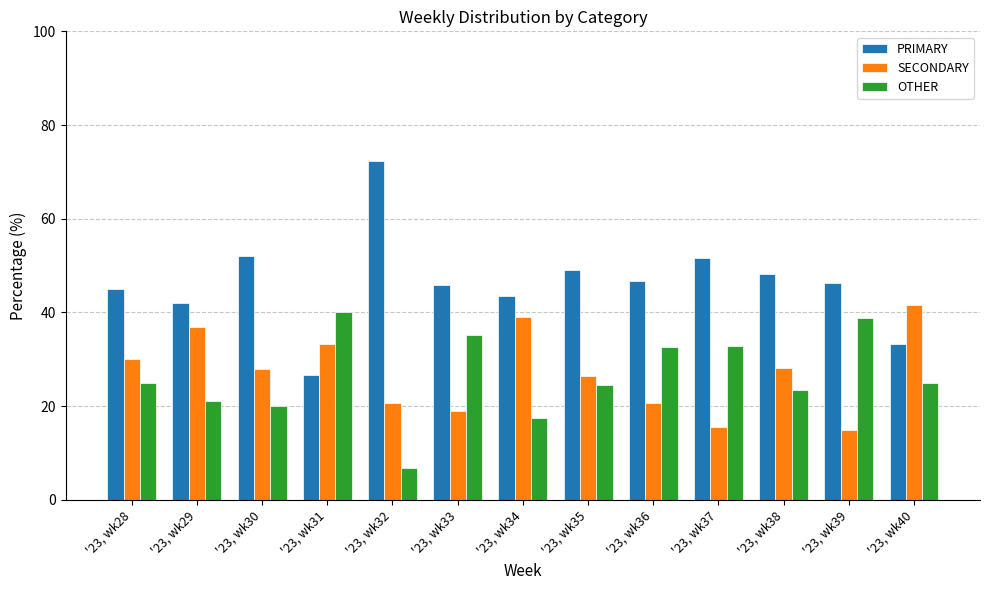

How many categories are shown in the chart?

13